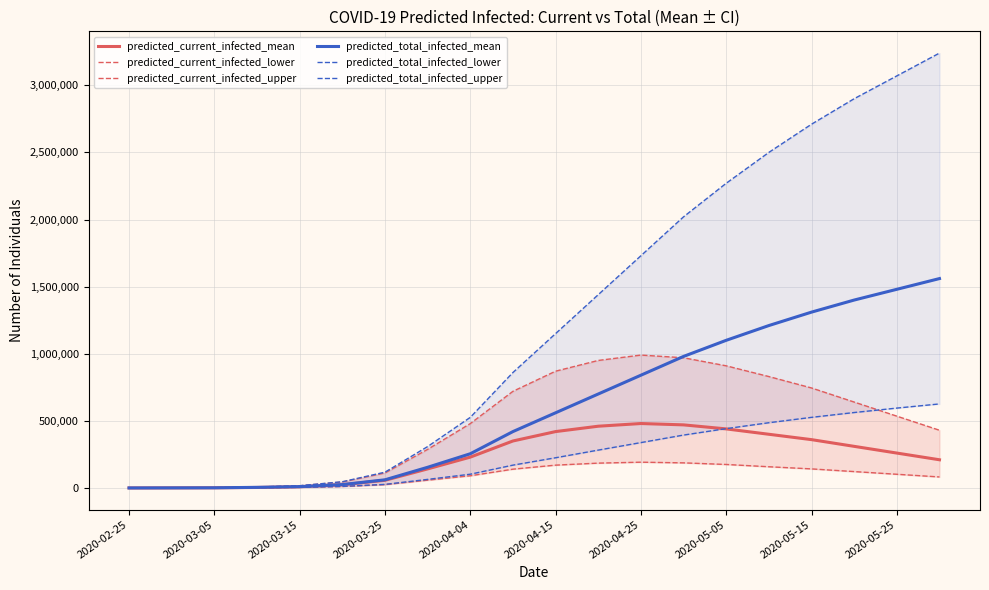

The value of predicted_current_infected_mean at 2020-04-15 is 420000. True or false?

True